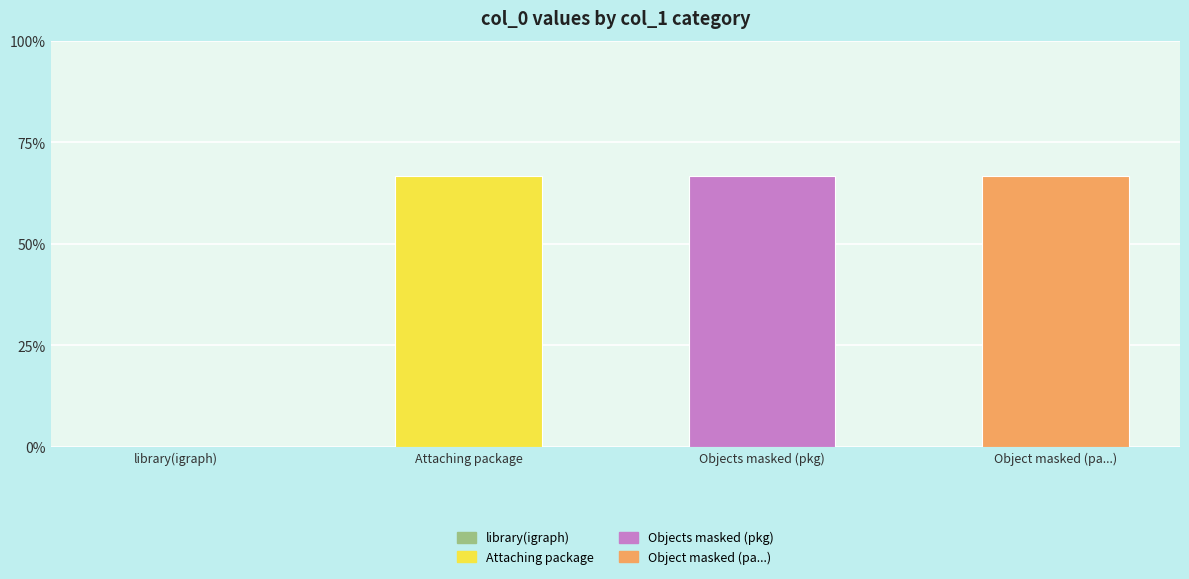

What is the value of the 3rd bar from the left?

2